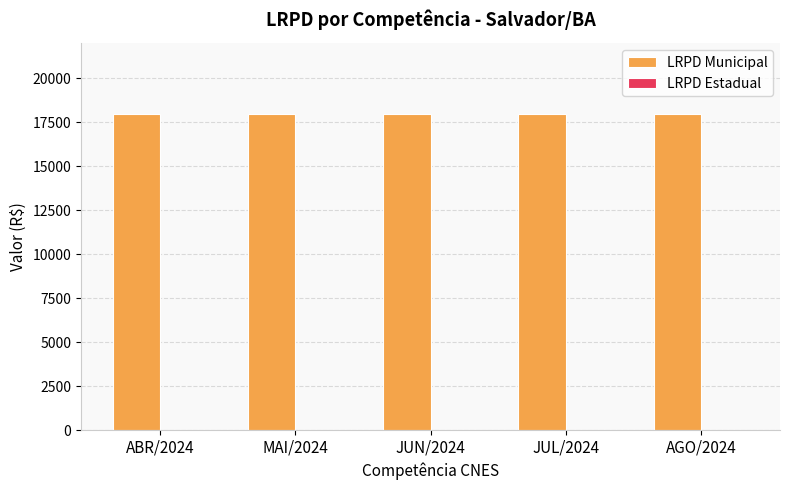

Is it true that LRPD Municipal equals 18000 at AGO/2024?

True